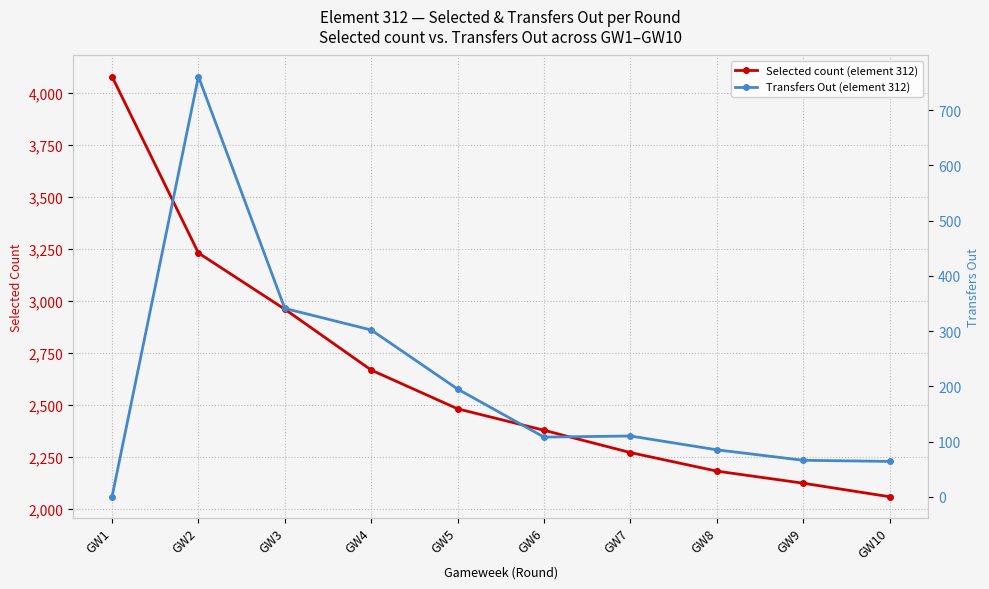

At which category is the sum across all series the highest?

GW1